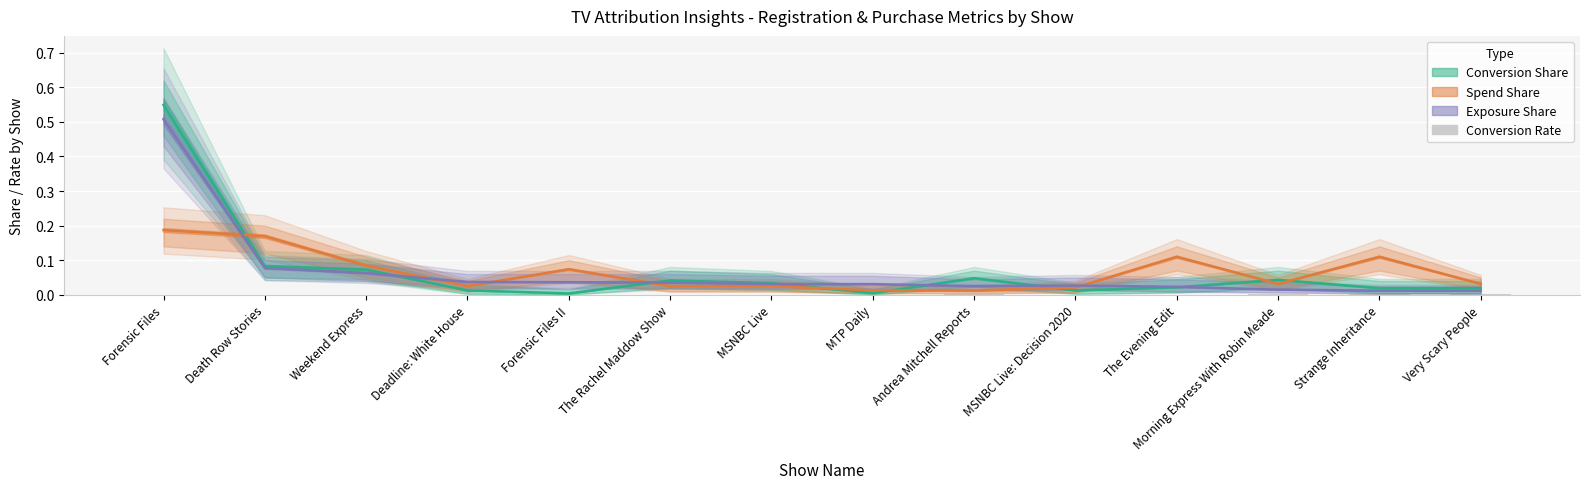

Rank the series at MSNBC Live from lowest to highest value.

Conversion Rate (Registration), Spend Share (Registration), Exposure Share (Registration), Conversion Share (Registration)